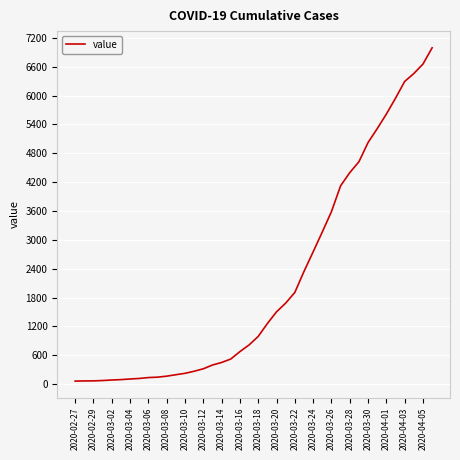

What is the difference between the maximum and minimum values?

6931